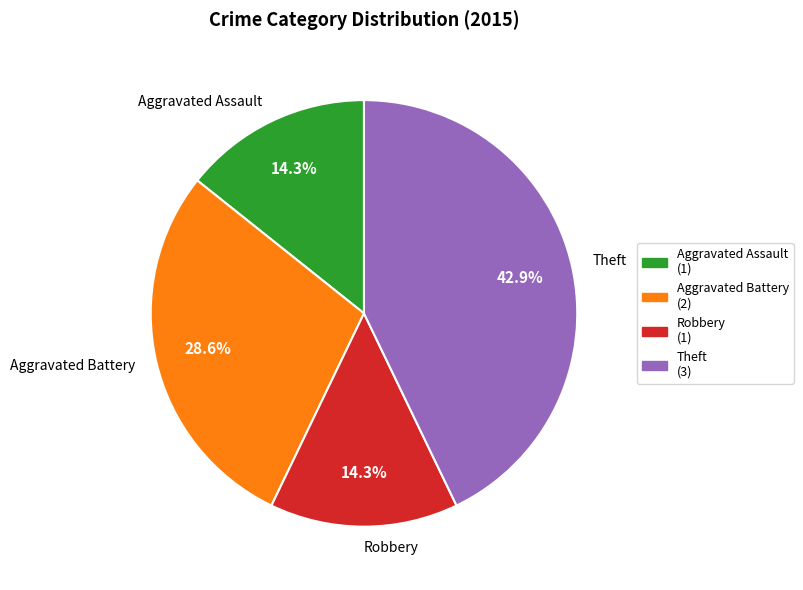

To the nearest percent, what is the difference between the Theft and Aggravated Assault slice percentages?

29%